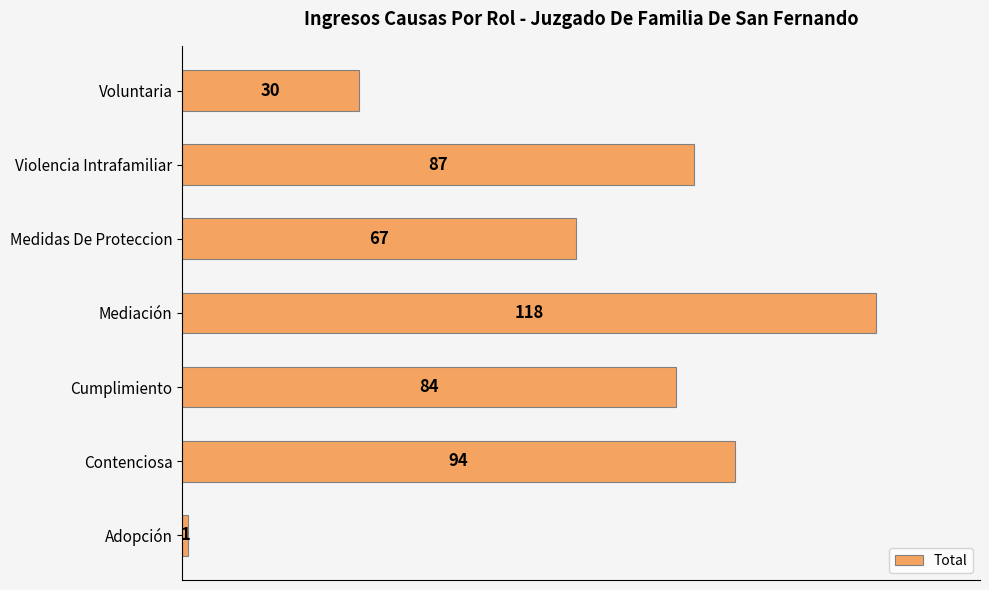

Where is the data nearest to the value 59?

Medidas De Proteccion